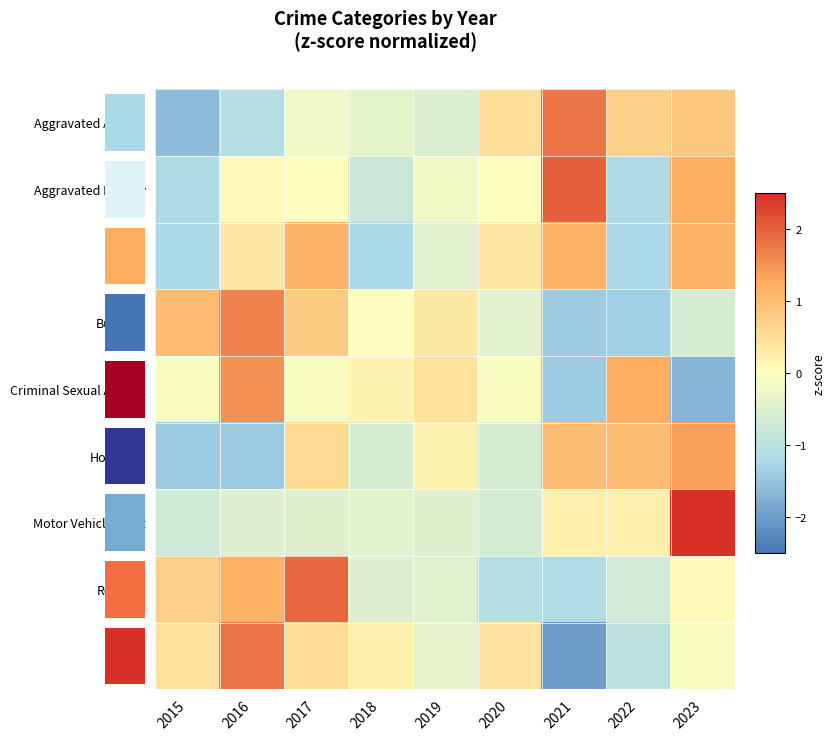

Which series has the largest range (max minus min)?

Theft